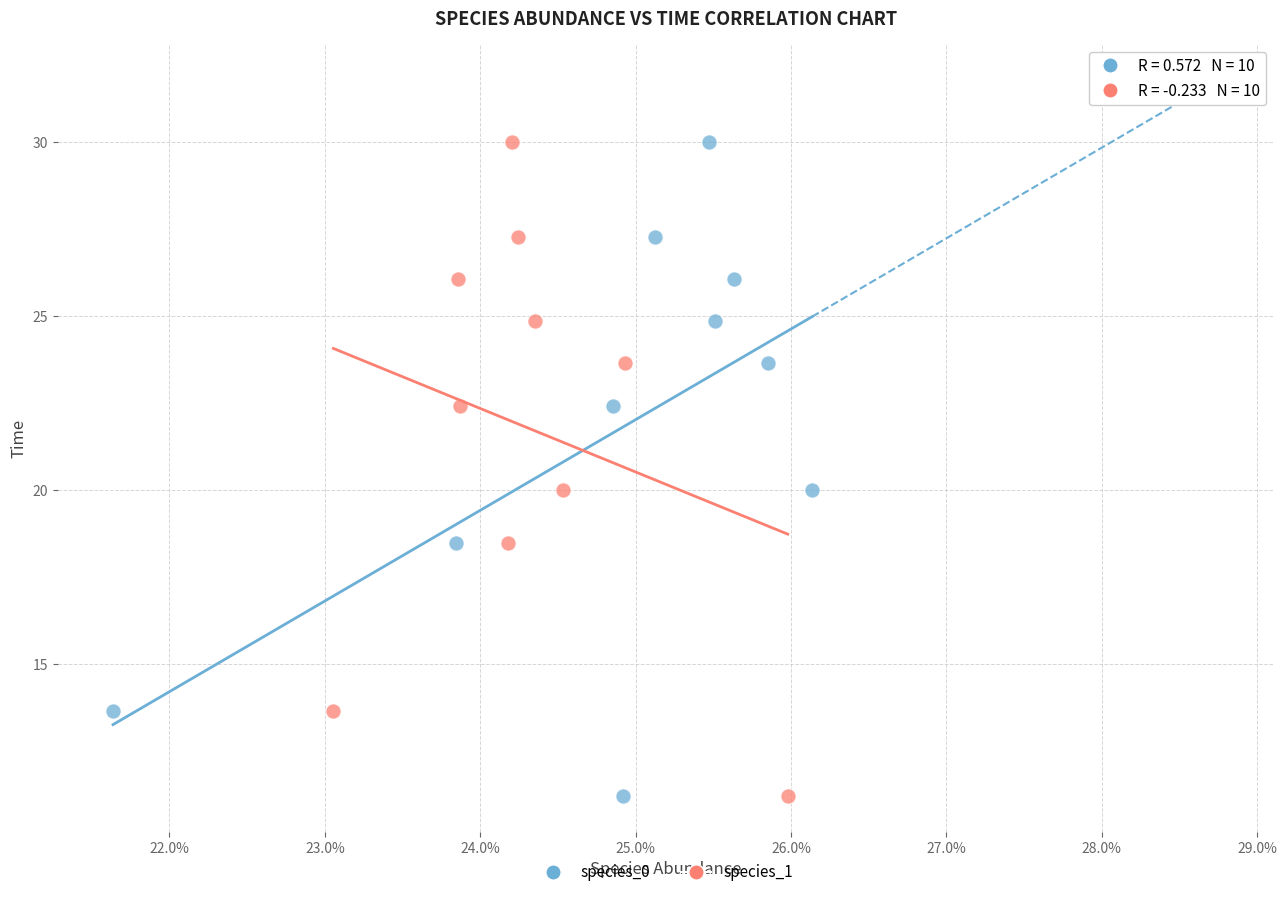

What are all the series names shown in the legend?

species_0, species_1